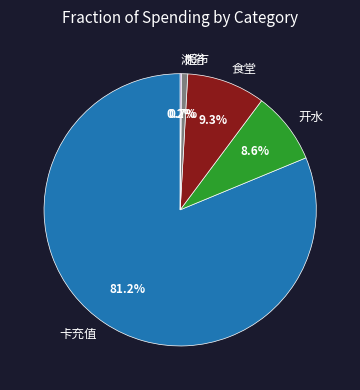

Which category accounts for the majority?

卡充值